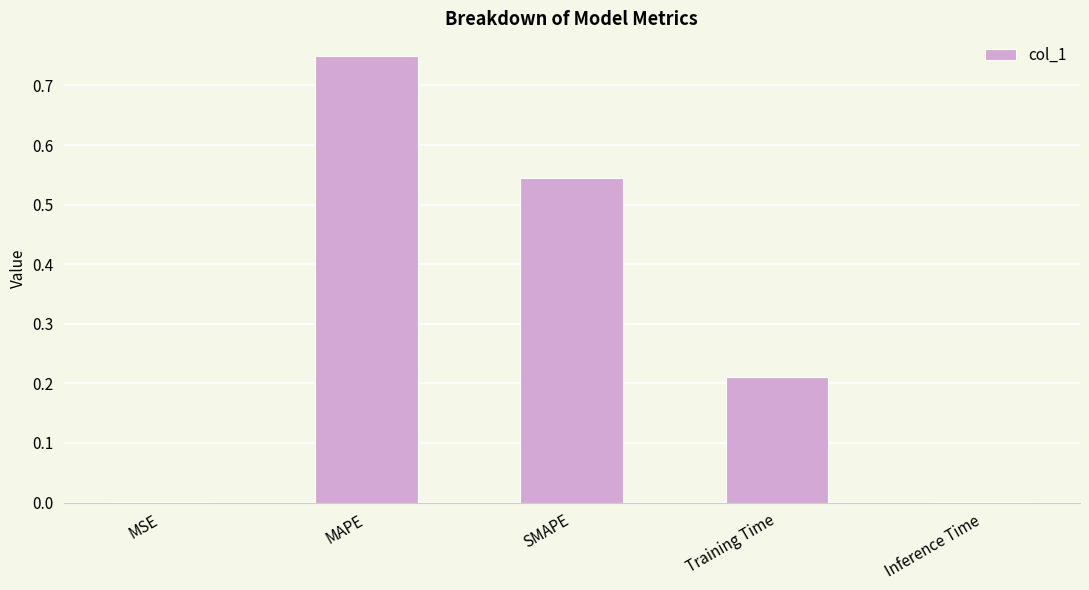

Is it true that the value at MAPE is 0.3?

False